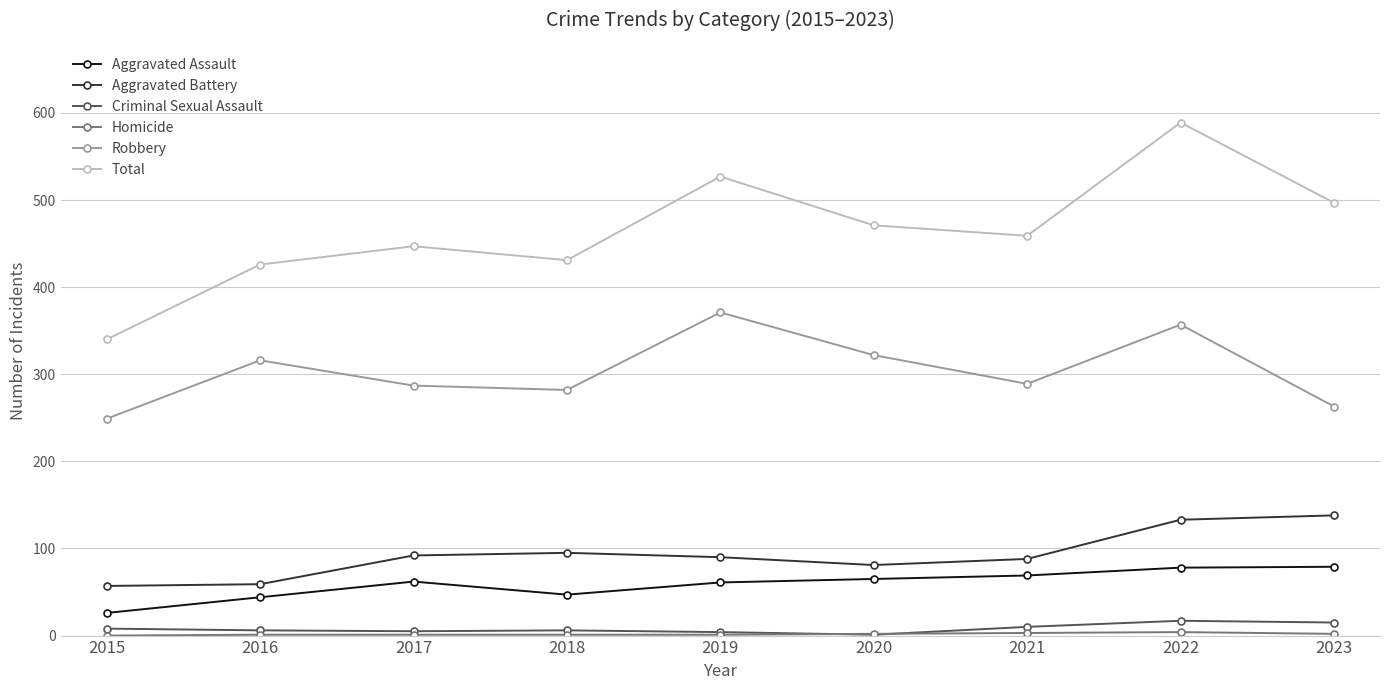

The Total series shows 340 at 2015. True or false?

True